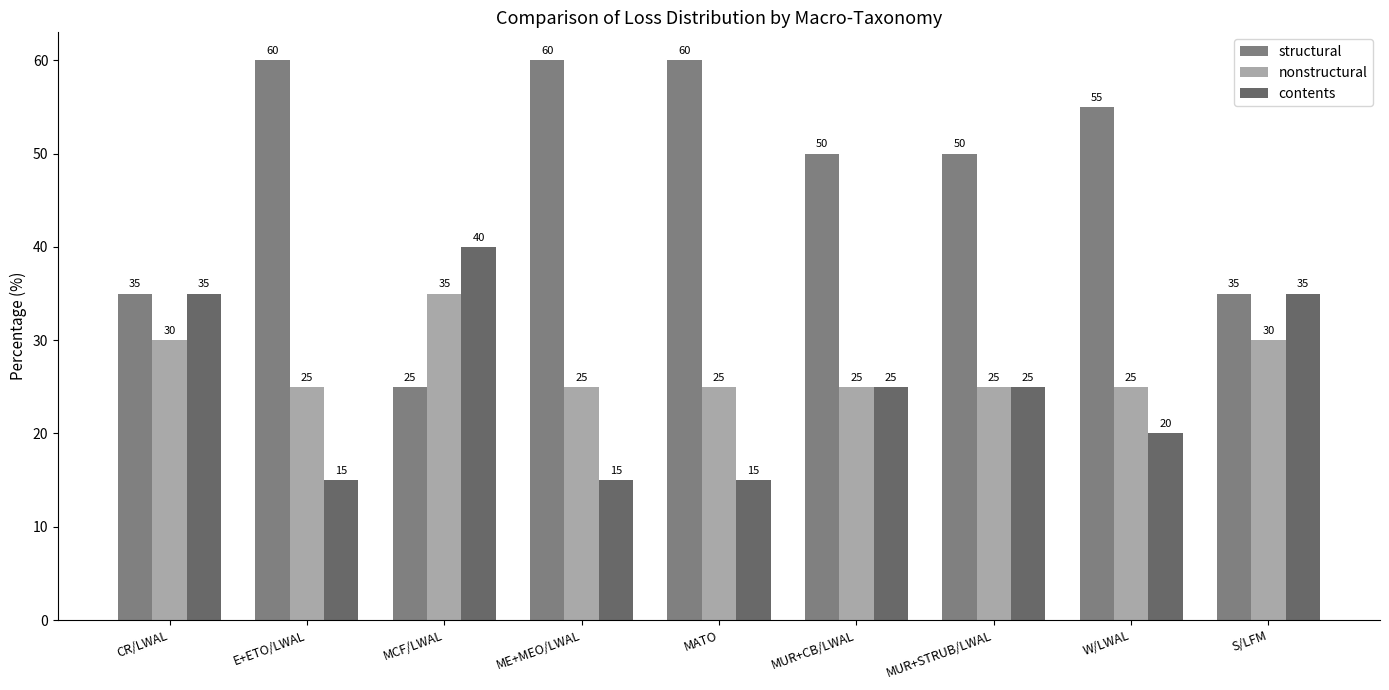

What is the total value across all series at S/LFM?

100